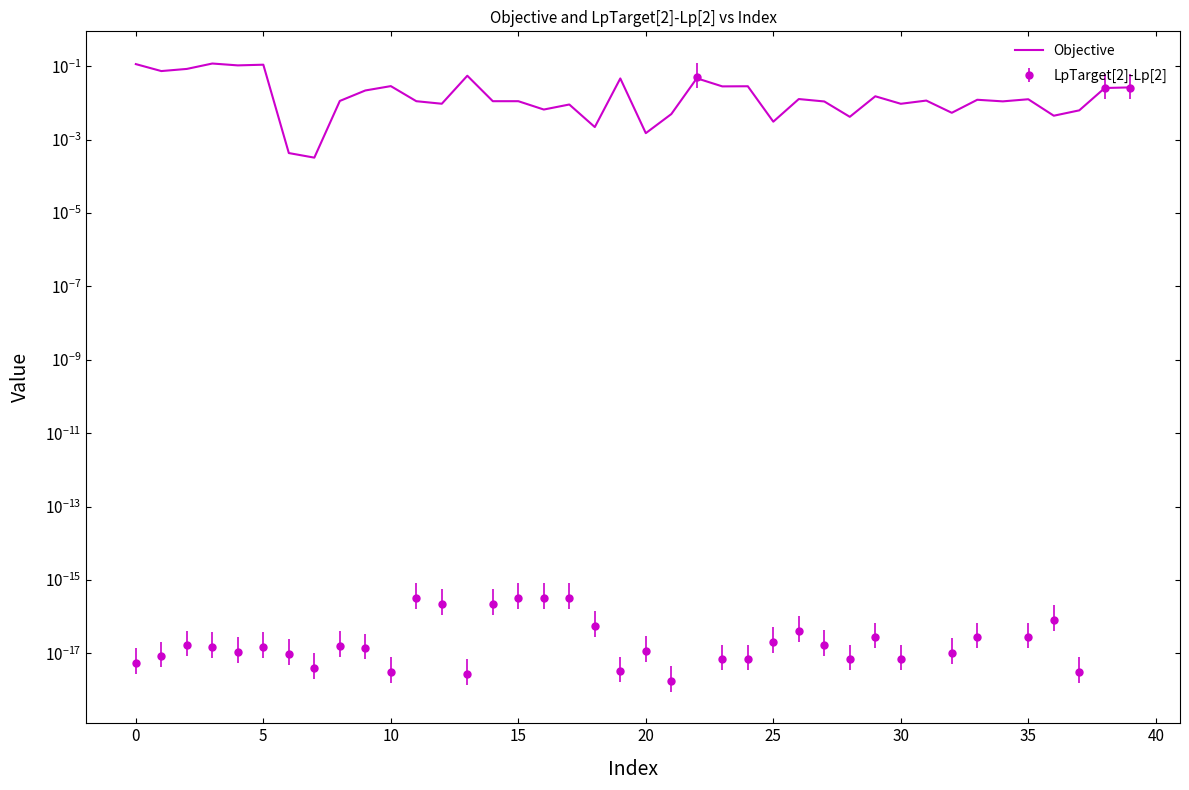

What is the maximum value shown in the chart?

0.1